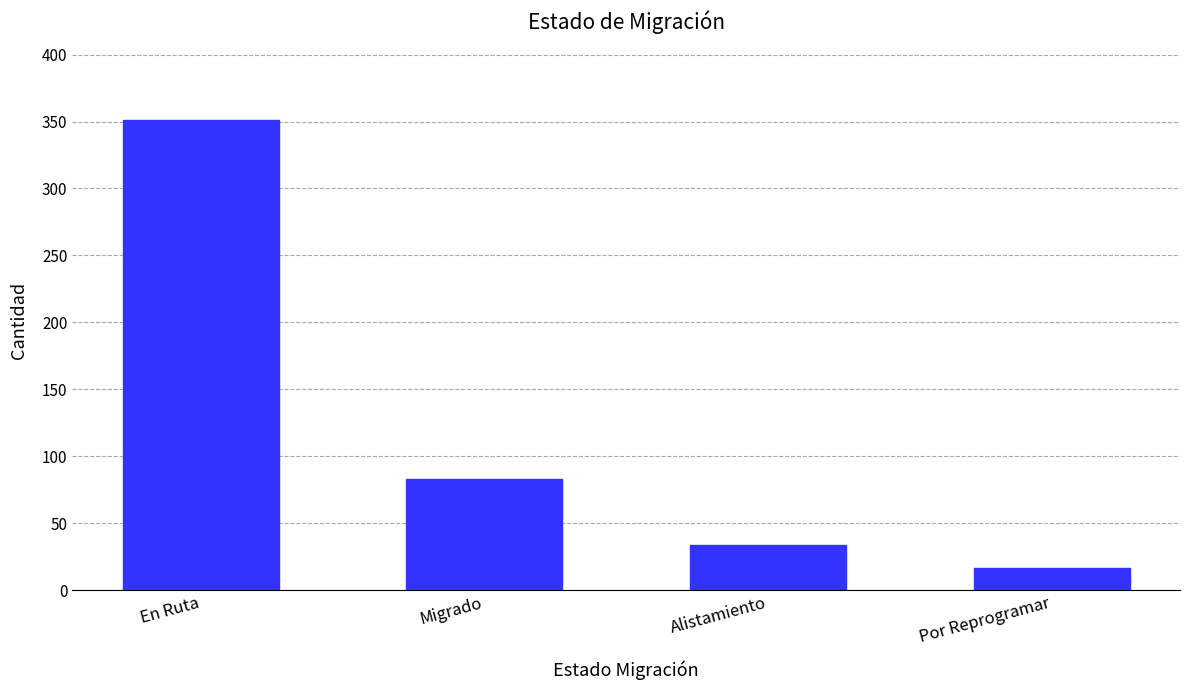

What is the change in value from Migrado to Alistamiento?

-49